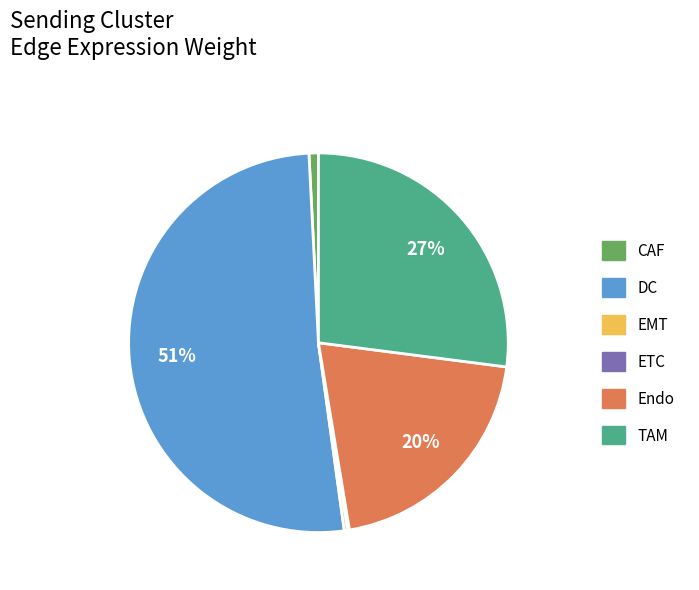

Does any single category account for the majority?

Yes